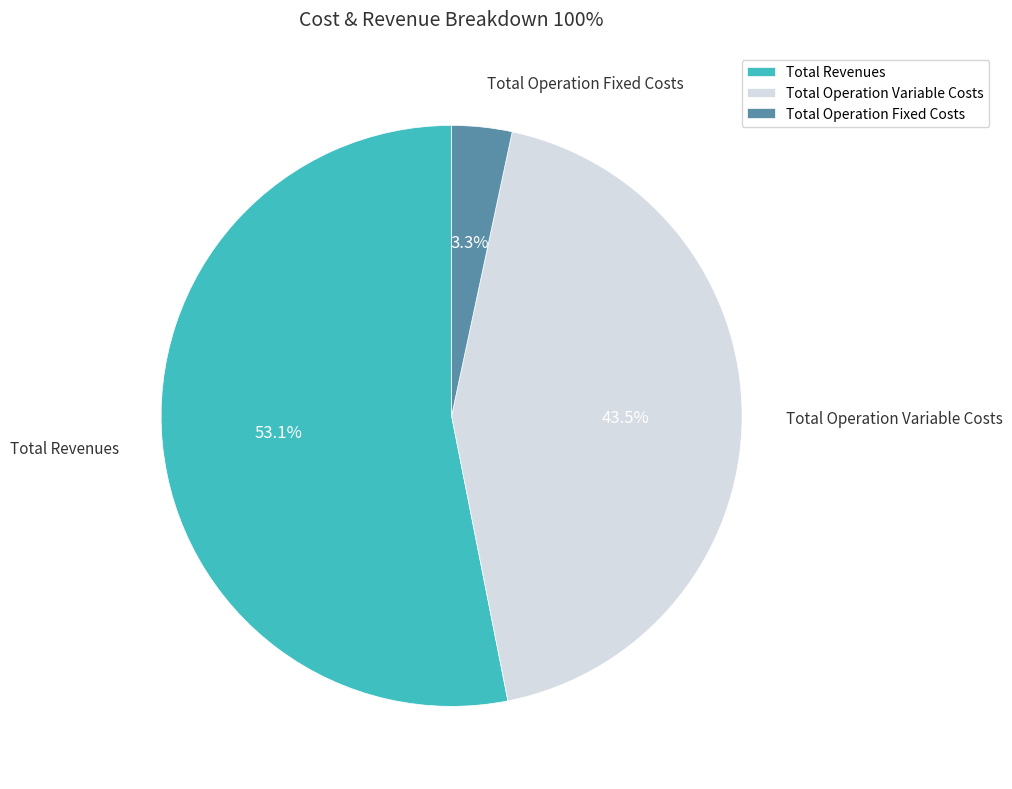

Does Total Operation Fixed Costs represent more than half of the total?

No